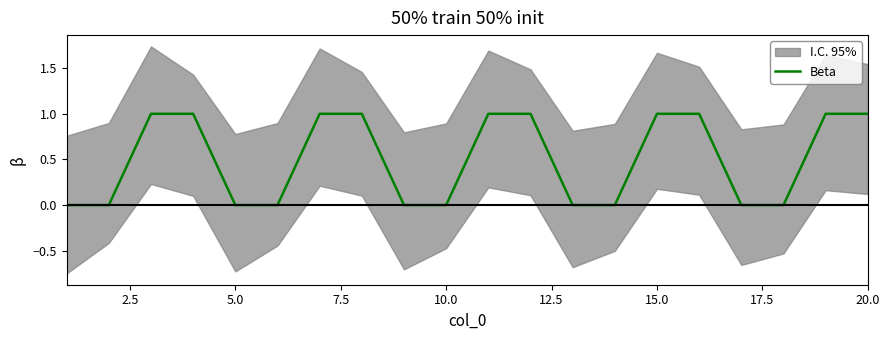

What is the difference between the second highest and minimum values?

1